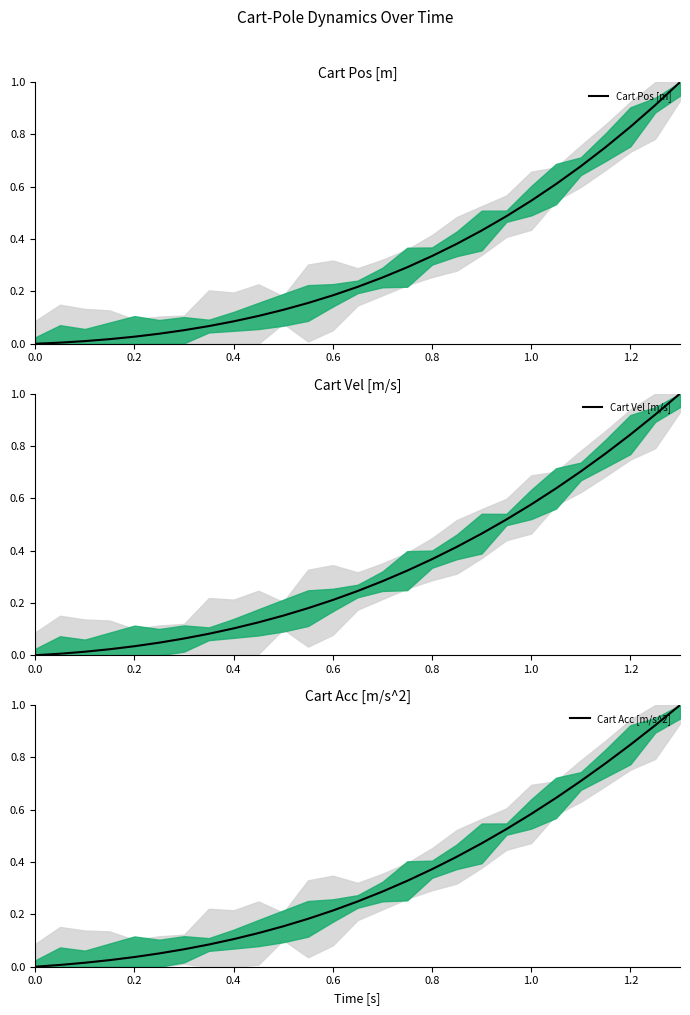

Is it true that Cart Acc [m/s^2] equals 1.0 at 23?

False